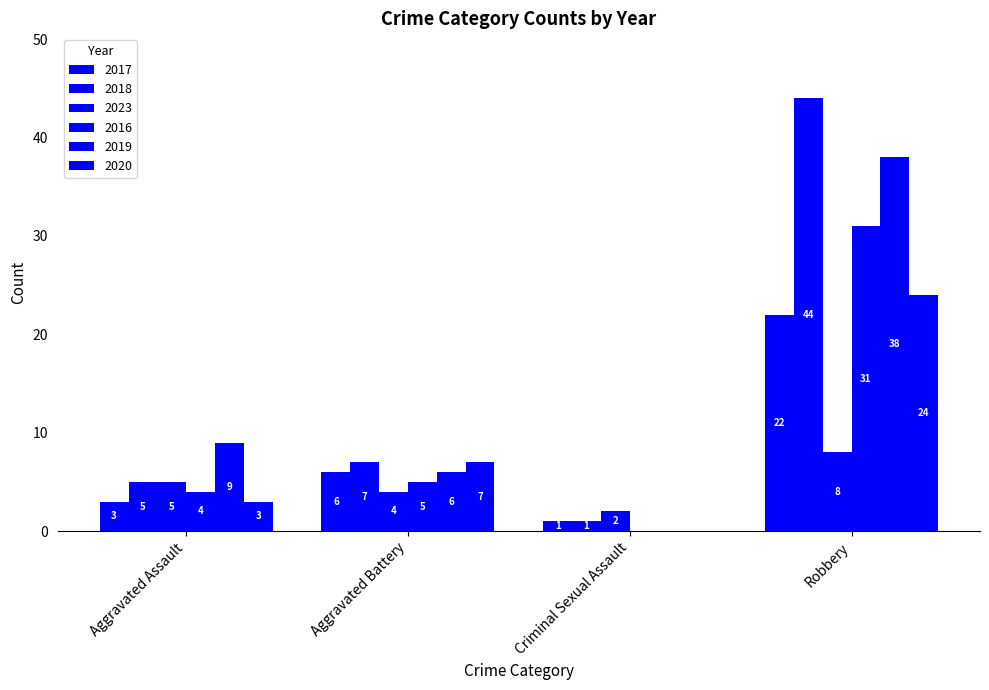

How many positive values does the 2020 series have?

3